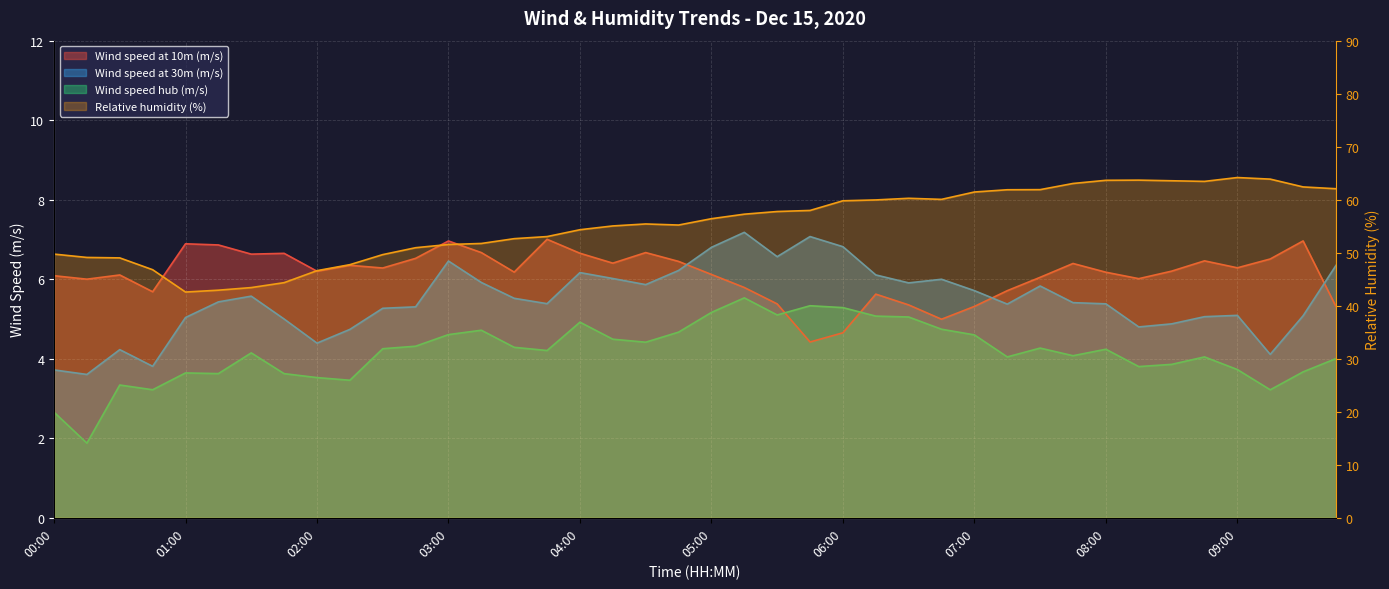

True or false: Wind speed hub (m/s) and Wind speed at 30m (m/s) intersect in this chart.

False